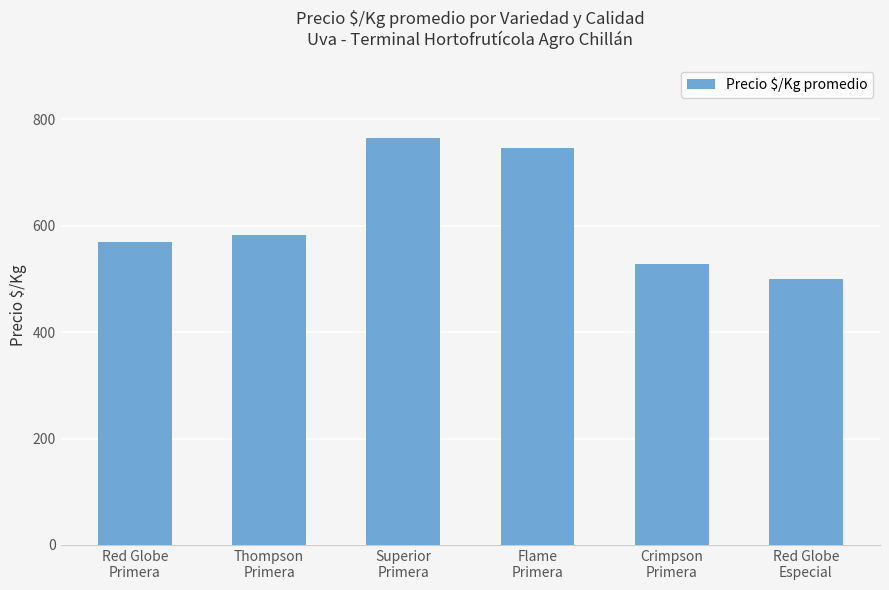

Is it true that the value at Red Globe
Primera is 244?

False